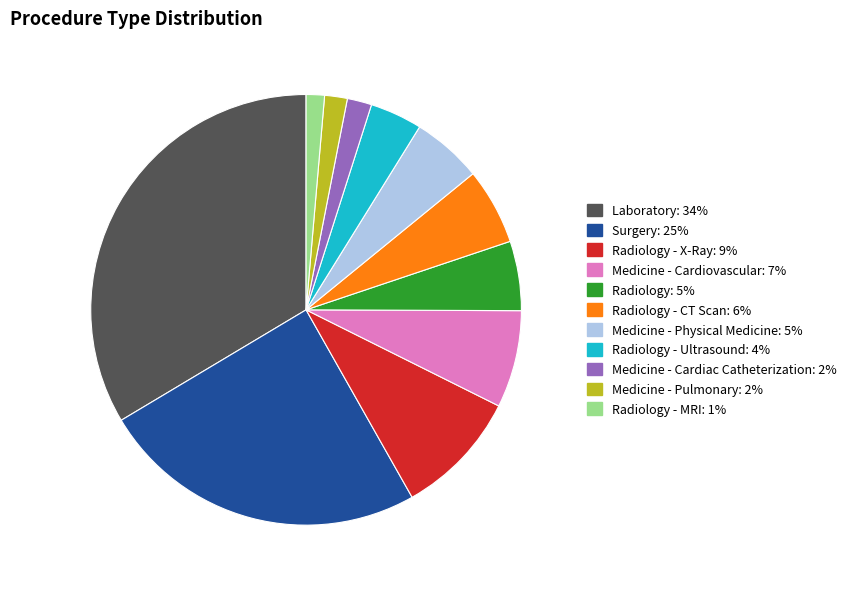

Is there a majority slice in this chart?

No